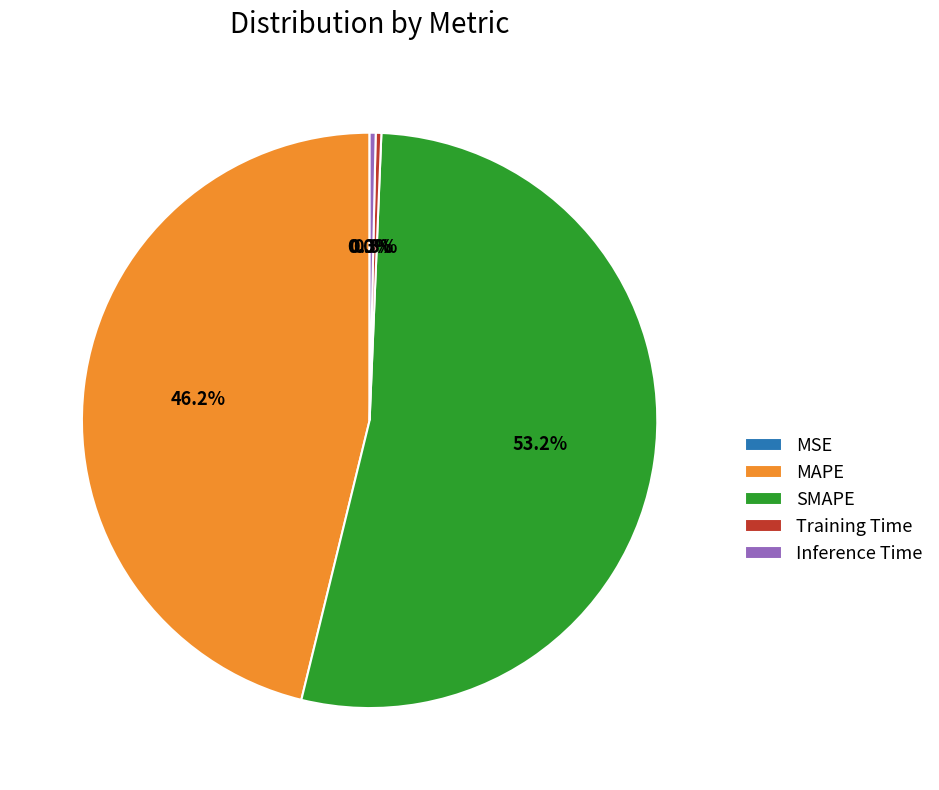

Does SMAPE represent more than half of the total?

Yes